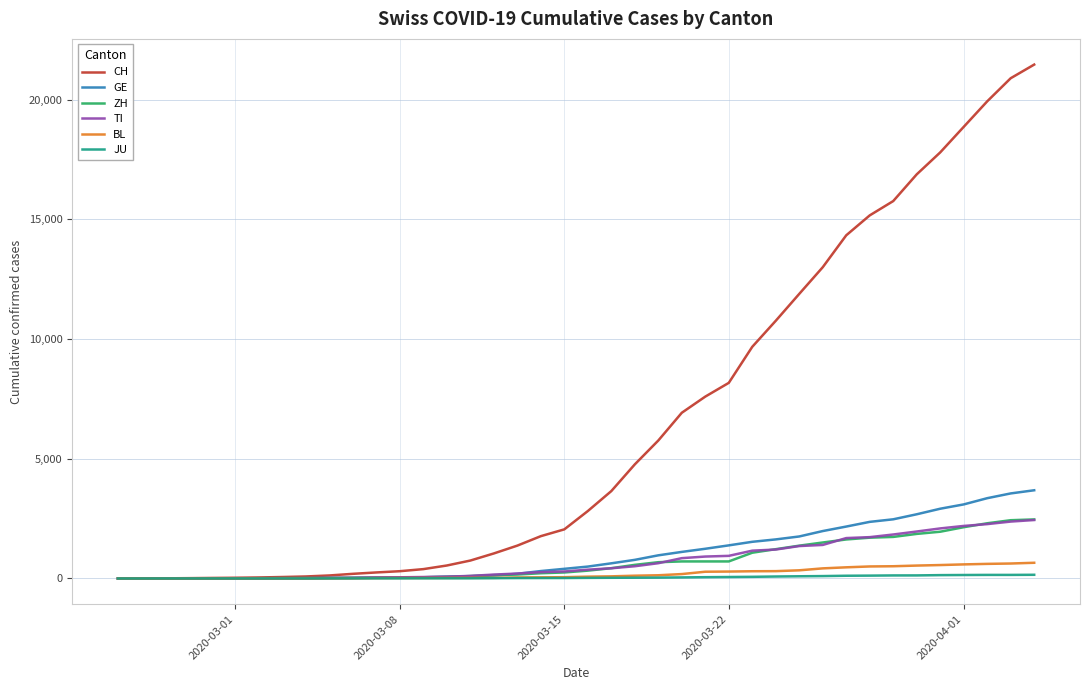

What is the average value of the ZH series?

718